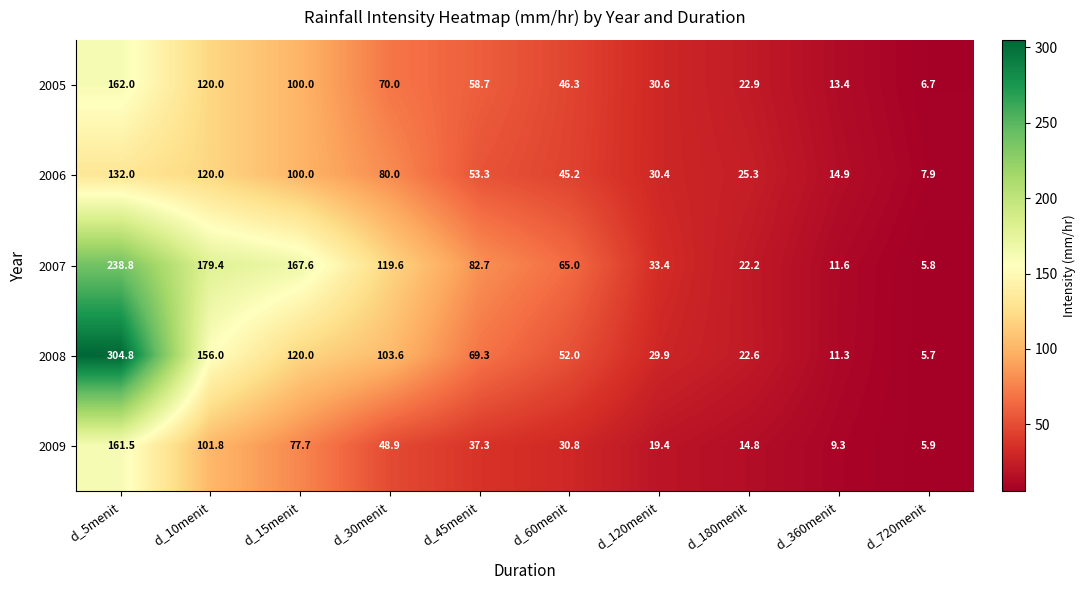

What is the minimum value shown in the chart?

5.7